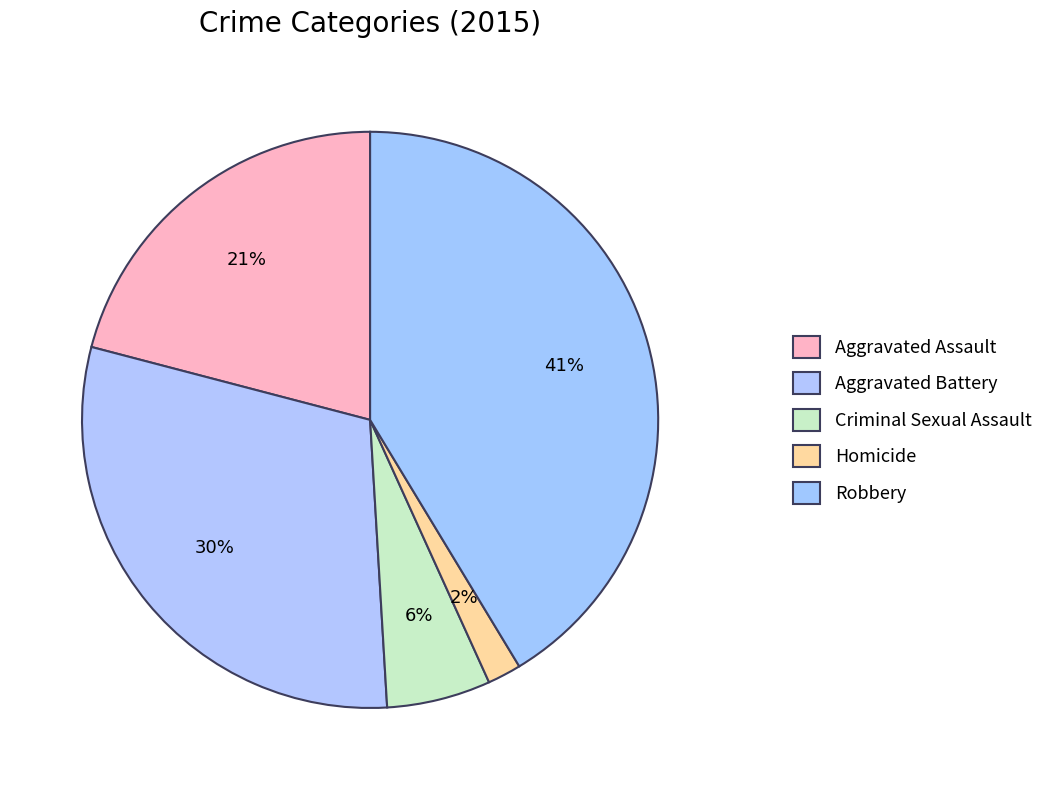

To the nearest percent, what portion does Robbery represent?

41%